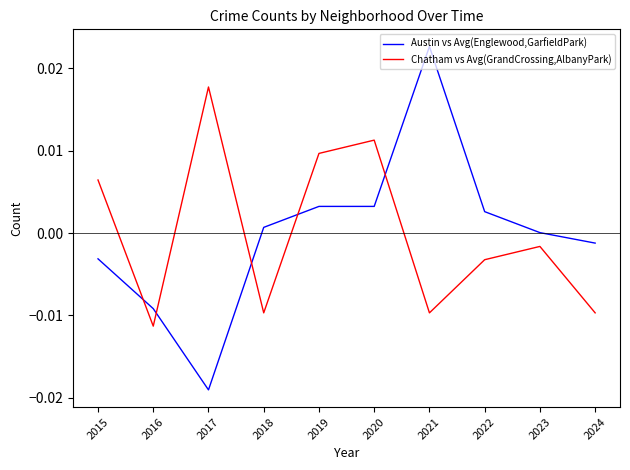

Where do Chatham vs Avg(GrandCrossing,AlbanyPark) and Austin vs Avg(Englewood,GarfieldPark) first cross each other?

2015 and 2016